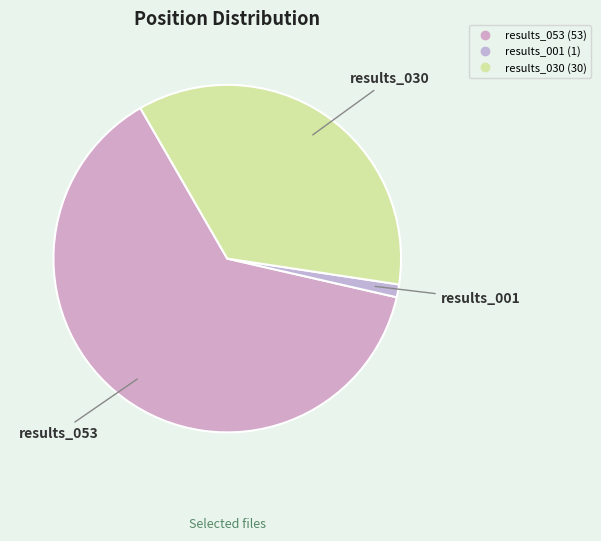

Which slice is the smallest?

results_001